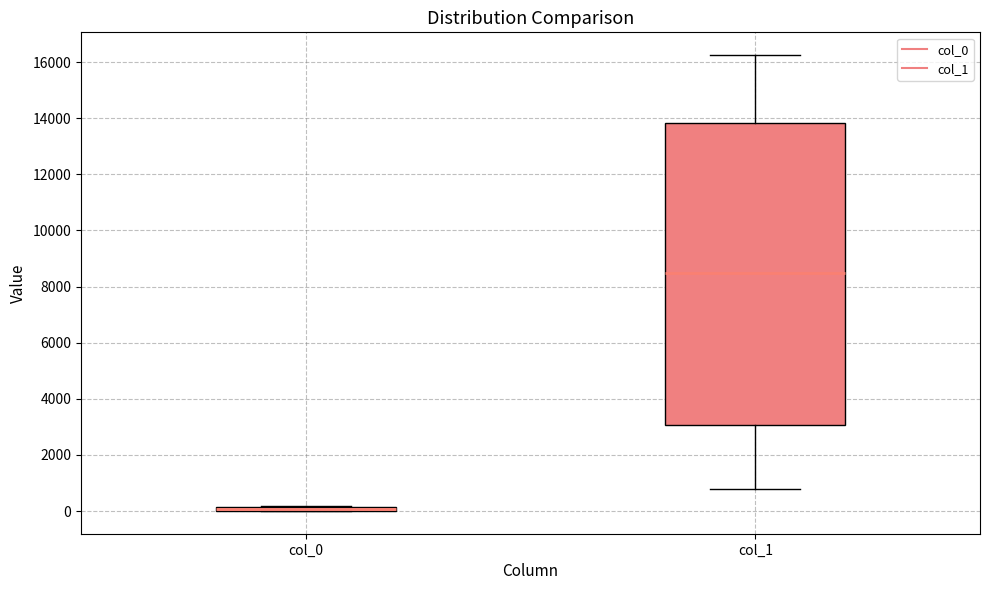

Where does the lower whisker of the box for col_1 end on the y-axis? The values are not printed on the chart, so give them approximately, as read against the axis.

800